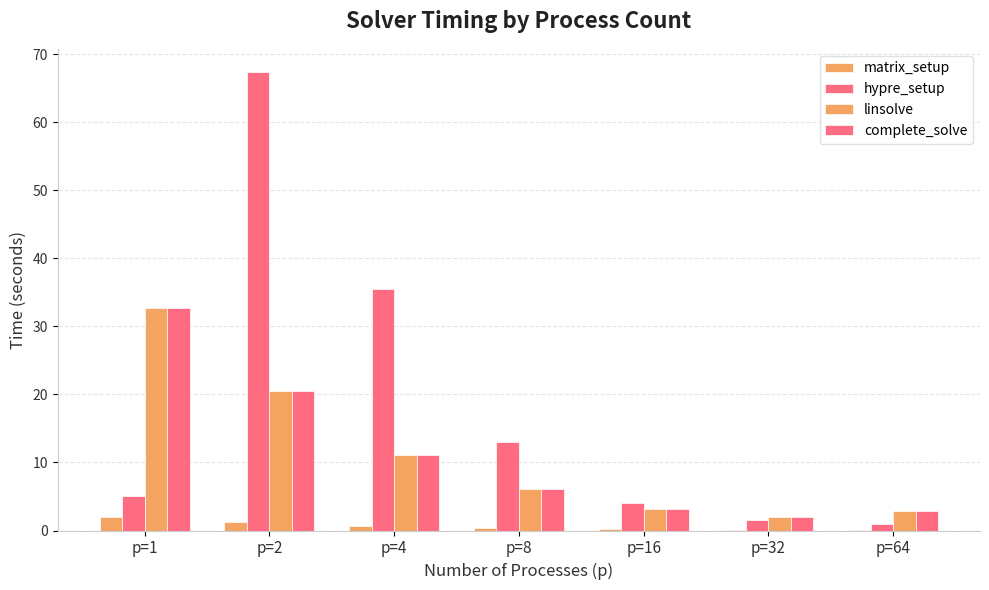

True or false: matrix_setup has a value of 1.3 at p=2.

True